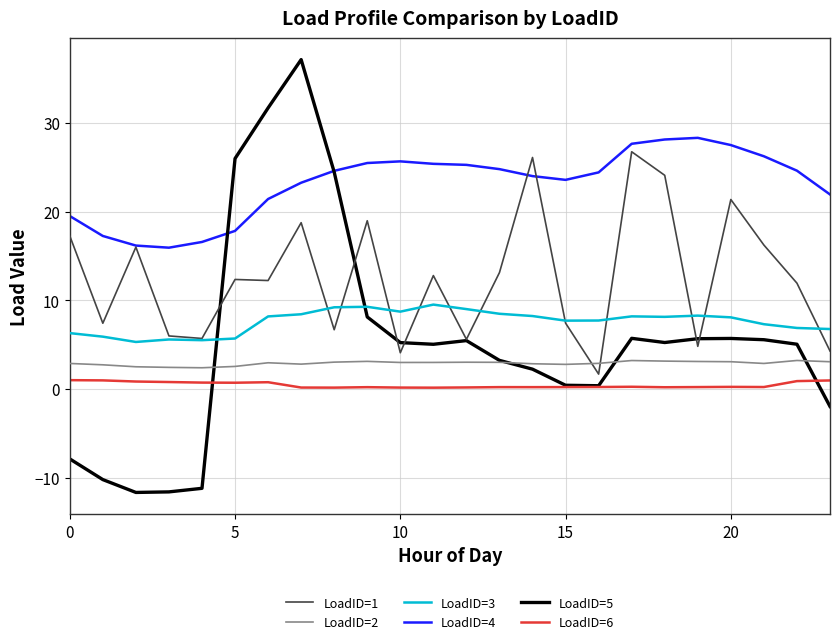

Which series has the largest total across all categories?

LoadID=4